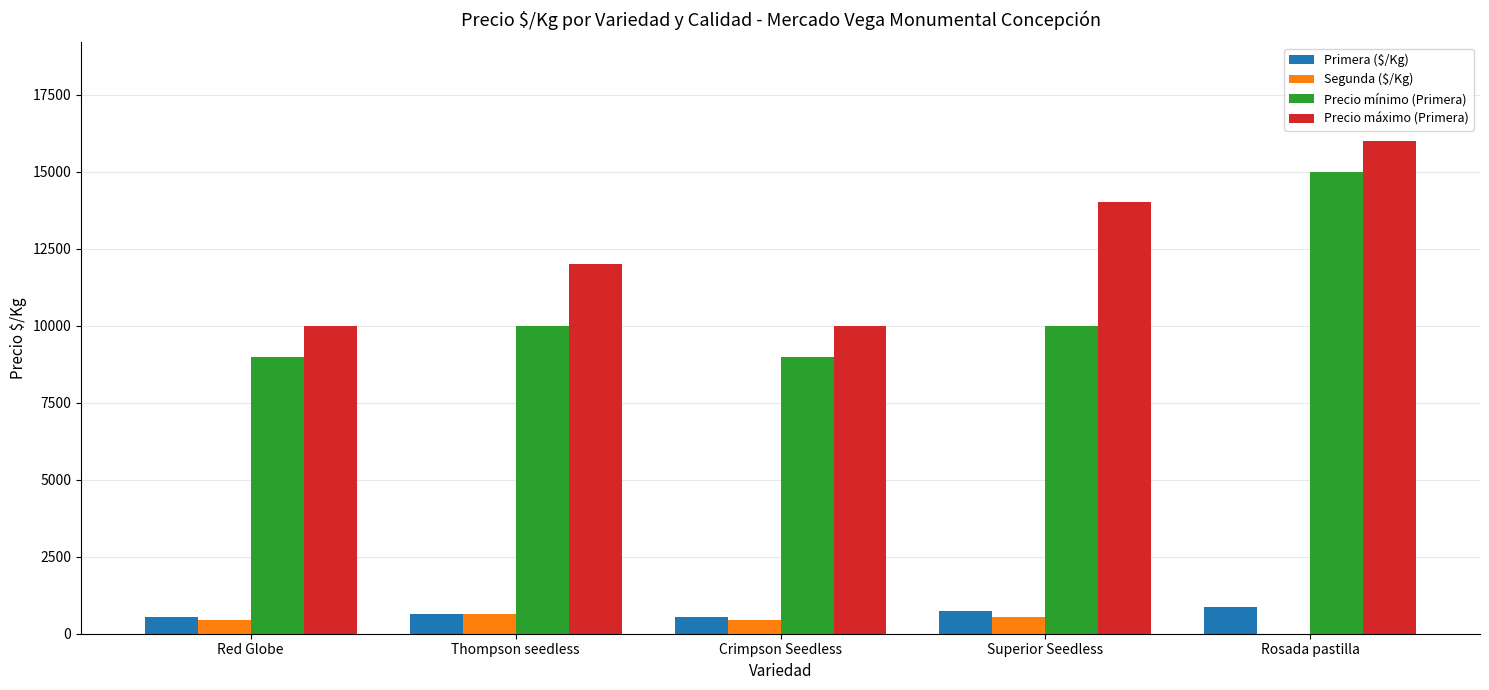

What is the sum of the Segunda ($/Kg) values at Thompson seedless and Red Globe?

1074